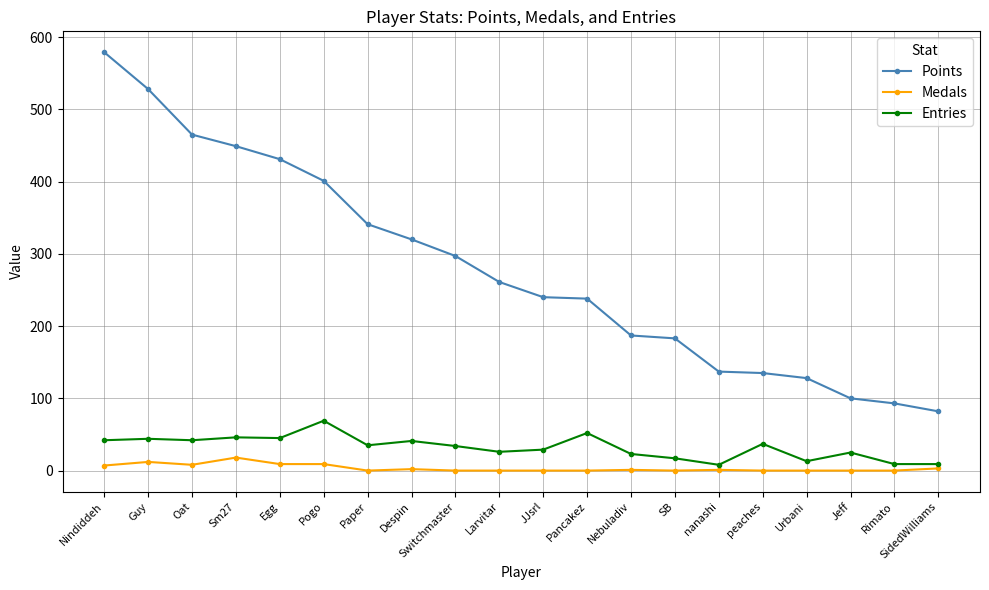

What position from the left is Guy?

2